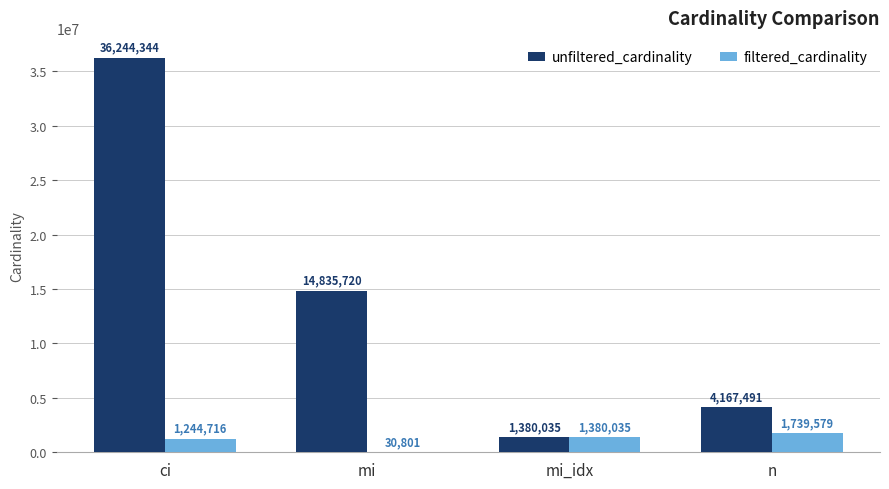

Which series changed the most between mi and n?

unfiltered_cardinality